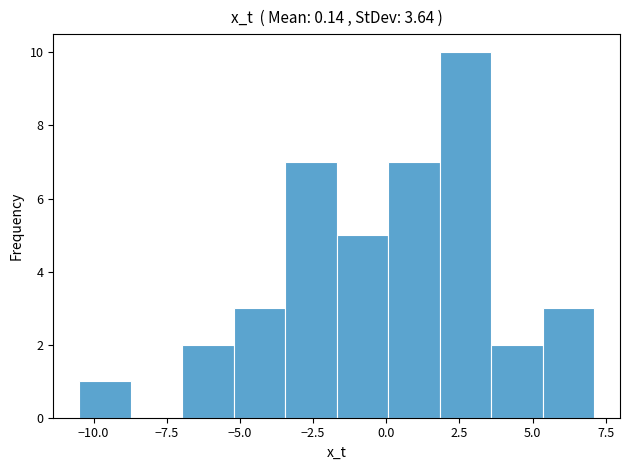

Read against the x-axis, roughly where is the centre of the tallest bar?

2.5